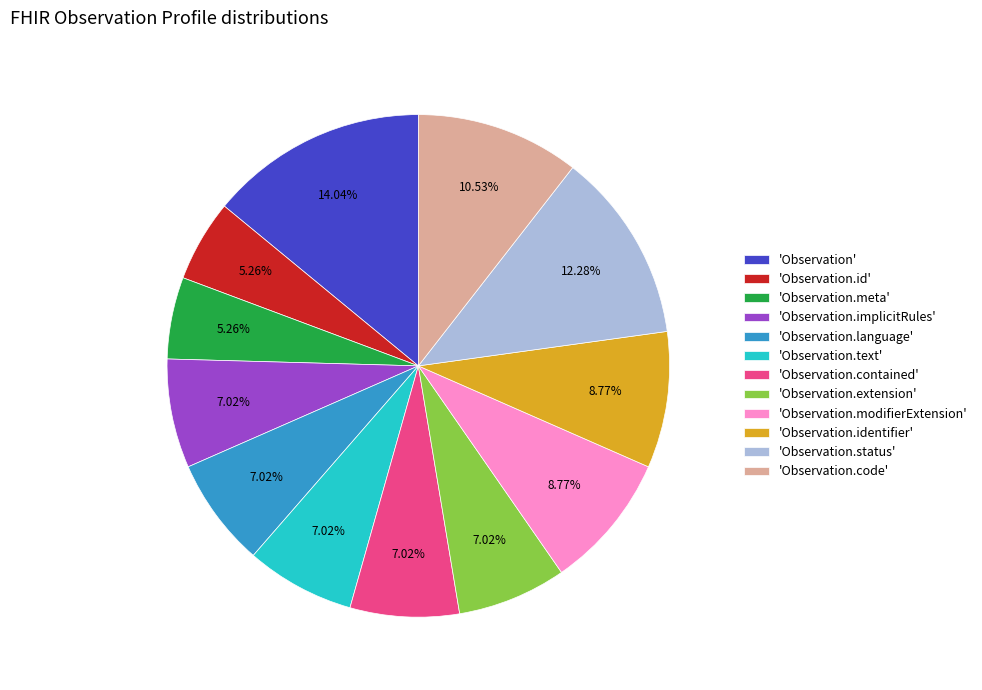

Approximately how many times larger is the value at 'Observation' compared to 'Observation.identifier'?

1.6